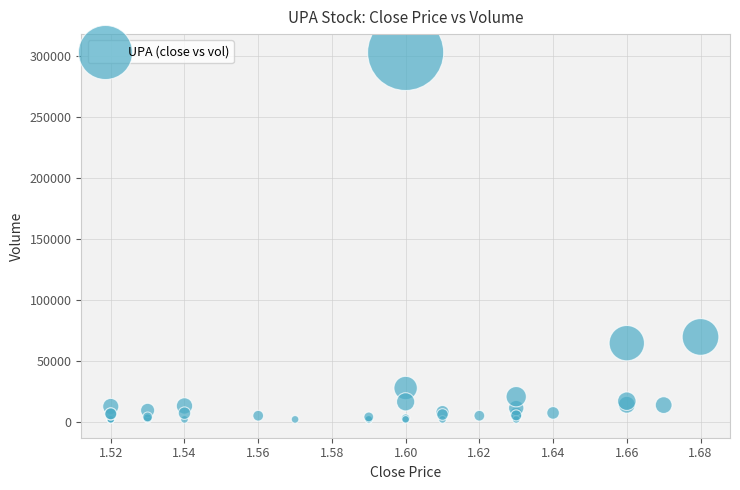

What Y value in the scatter plot is closest to 152450?

69600